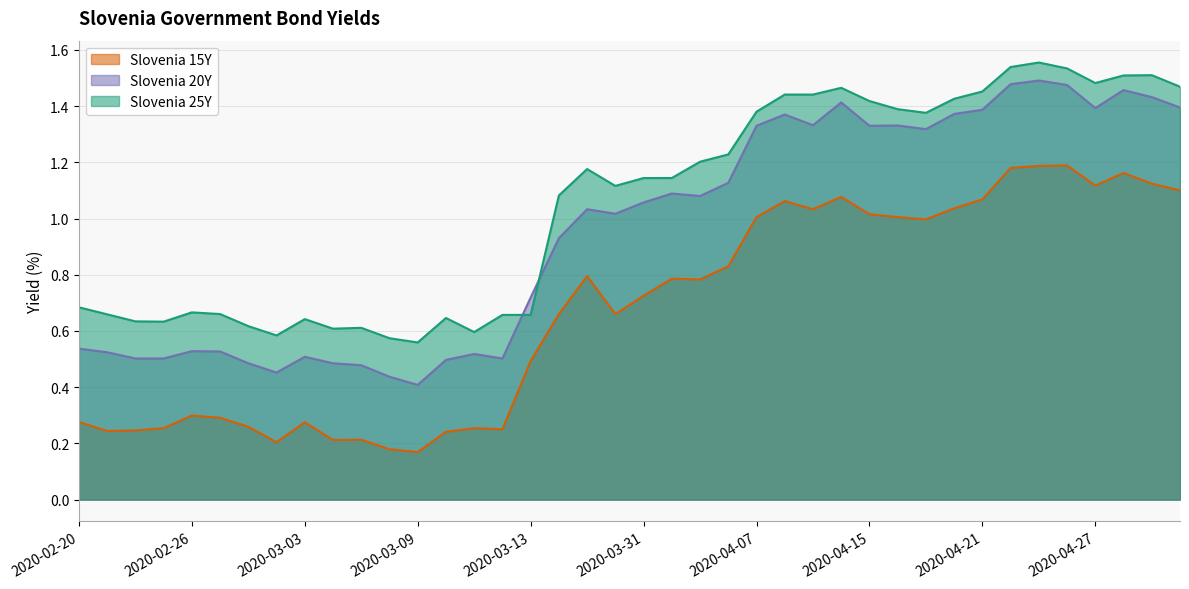

Reading left to right, extract all data points from this chart.

Slovenia 15Y: 0.3	0.2	0.2	0.3	0.3	0.3	0.3	0.2	0.3	0.2	0.2	0.2	0.2	0.2	0.3	0.2	0.5	0.7	0.8	0.7	0.7	0.8	0.8	0.8	1.0	1.1	1.0	1.1	1.0	1.0	1.0	1.0	1.1	1.2	1.2	1.2	1.1	1.2	1.1	1.1
Slovenia 20Y: 0.5	0.5	0.5	0.5	0.5	0.5	0.5	0.5	0.5	0.5	0.5	0.4	0.4	0.5	0.5	0.5	0.7	0.9	1.0	1.0	1.1	1.1	1.1	1.1	1.3	1.4	1.3	1.4	1.3	1.3	1.3	1.4	1.4	1.5	1.5	1.5	1.4	1.5	1.4	1.4
Slovenia 25Y: 0.7	0.7	0.6	0.6	0.7	0.7	0.6	0.6	0.6	0.6	0.6	0.6	0.6	0.6	0.6	0.7	0.7	1.1	1.2	1.1	1.1	1.1	1.2	1.2	1.4	1.4	1.4	1.5	1.4	1.4	1.4	1.4	1.5	1.5	1.6	1.5	1.5	1.5	1.5	1.5